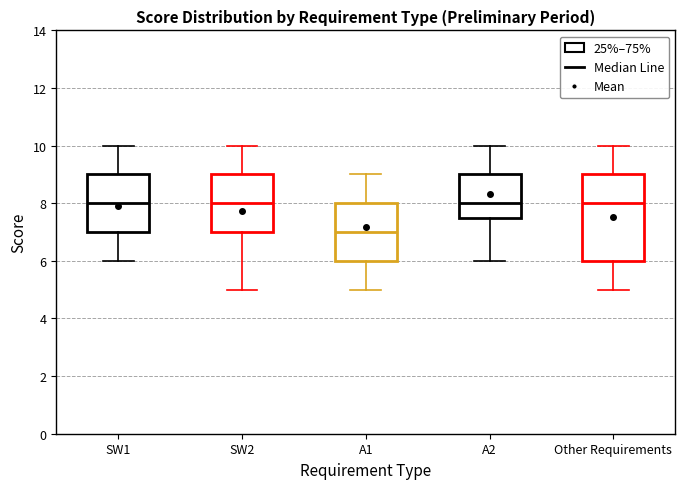

Reading left to right, transcribe this box plot: for each box, give where its median line is, the range the box spans, and where its two whiskers end, as read against the y-axis. The values are not printed on the chart, so give them approximately, as read against the axis.

SW1: median 8.0, box 7.0 to 9.0, whiskers 6.0 to 10.0
SW2: median 8.0, box 7.0 to 9.0, whiskers 5.0 to 10.0
A1: median 7.0, box 6.0 to 8.0, whiskers 5.0 to 9.0
A2: median 8.0, box 7.6 to 9.0, whiskers 6.0 to 10.0
Other Requirements: median 8.0, box 6.0 to 9.0, whiskers 5.0 to 10.0